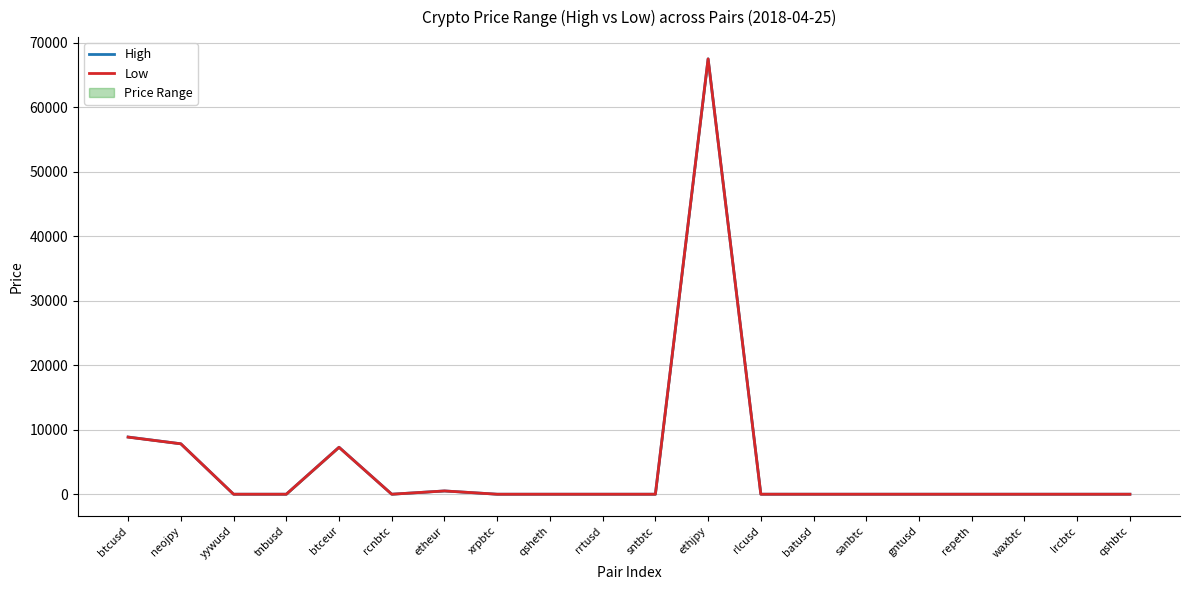

What is the difference between the Low values at xrpbtc and gntusd?

0.5